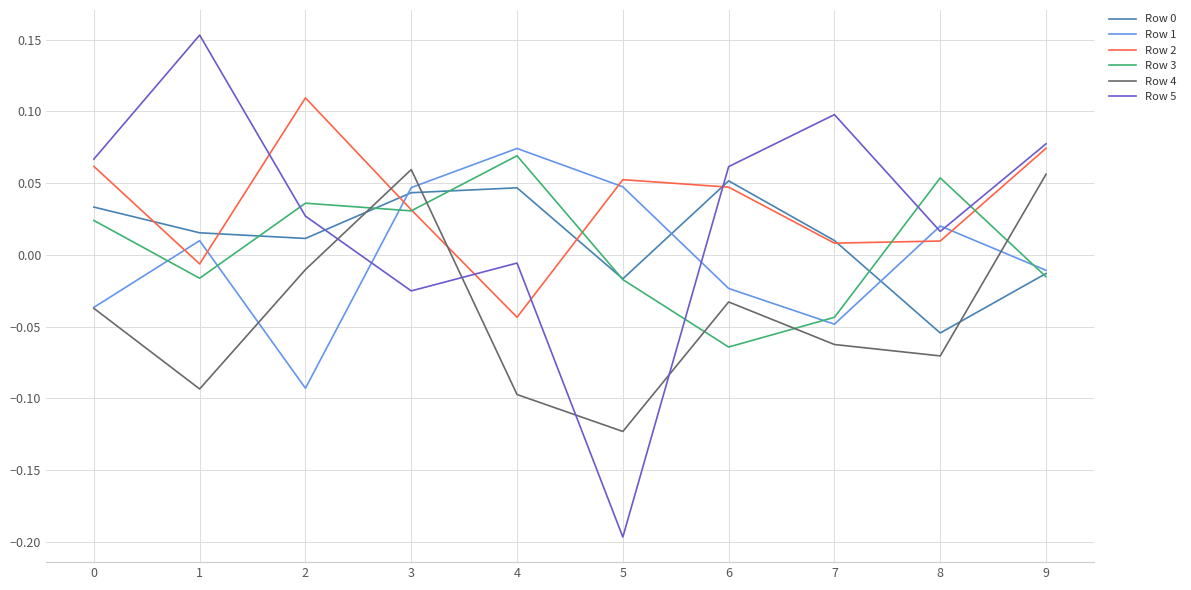

Which series has the widest spread of values?

Row 5